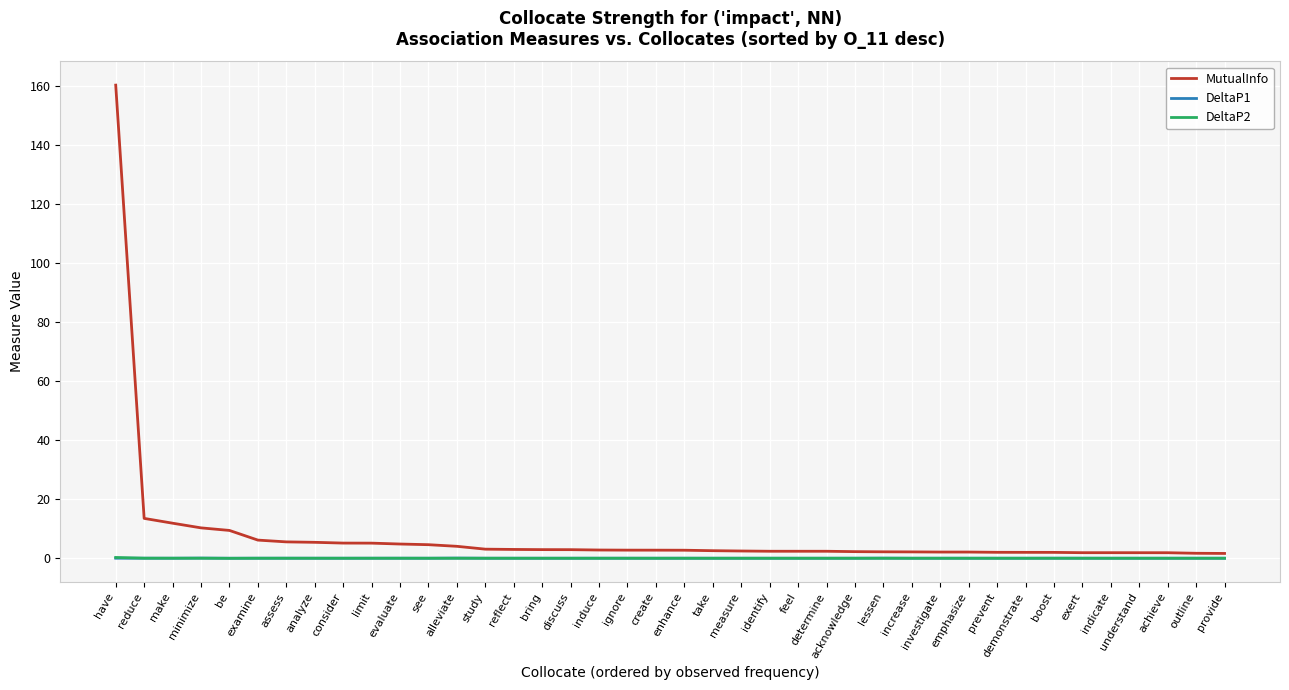

What position from the left is have?

1